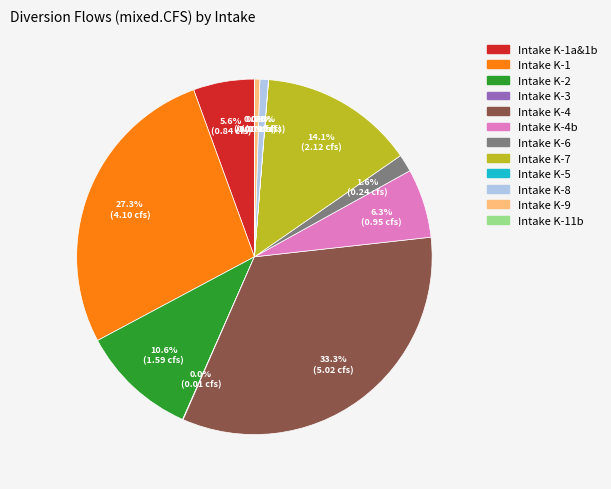

Is there a majority slice in this chart?

No